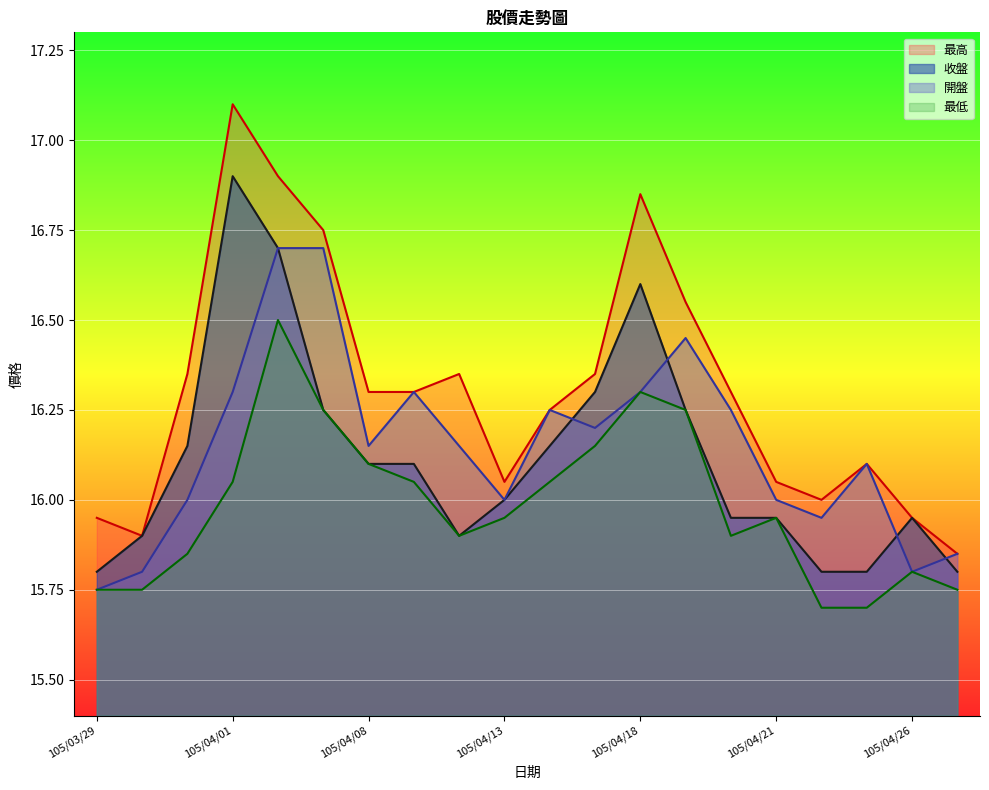

True or false: 最高 and 最低 cross at least once.

False